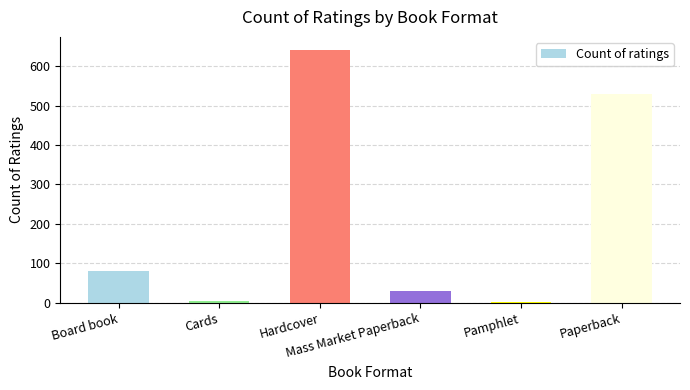

Does the chart contain stacked bars?

No